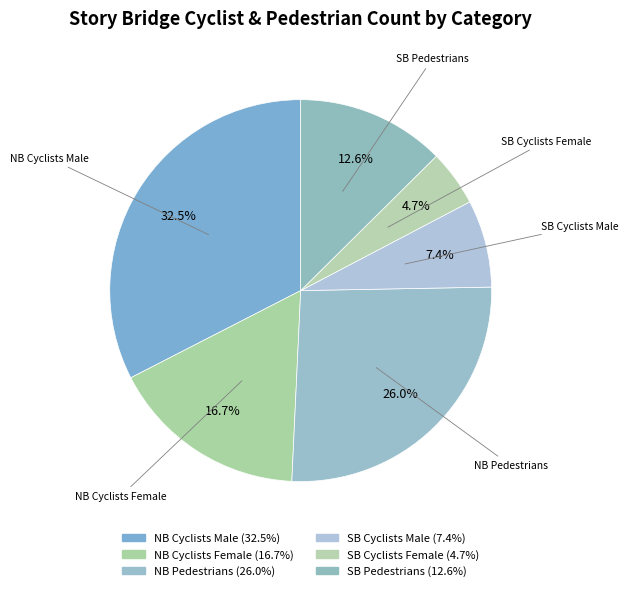

Count the number of slices in the pie.

6